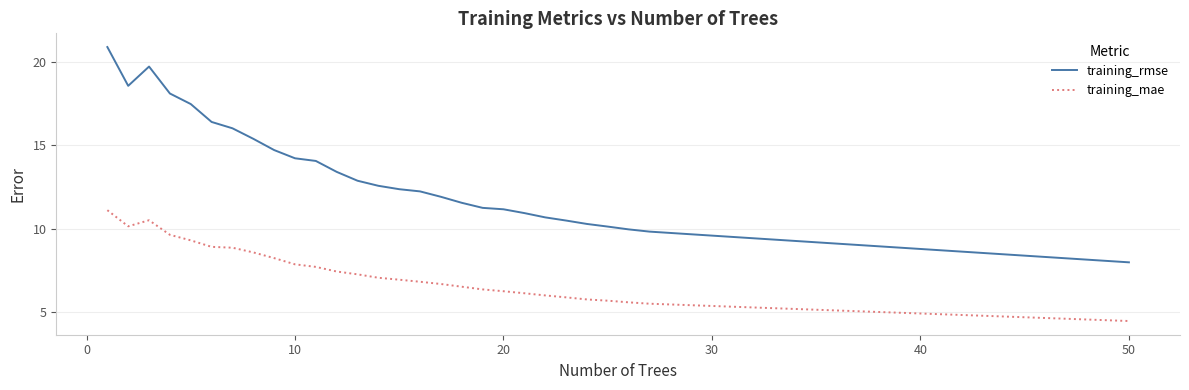

In training_mae, how many points are lower than both neighbors (excluding endpoints)?

1